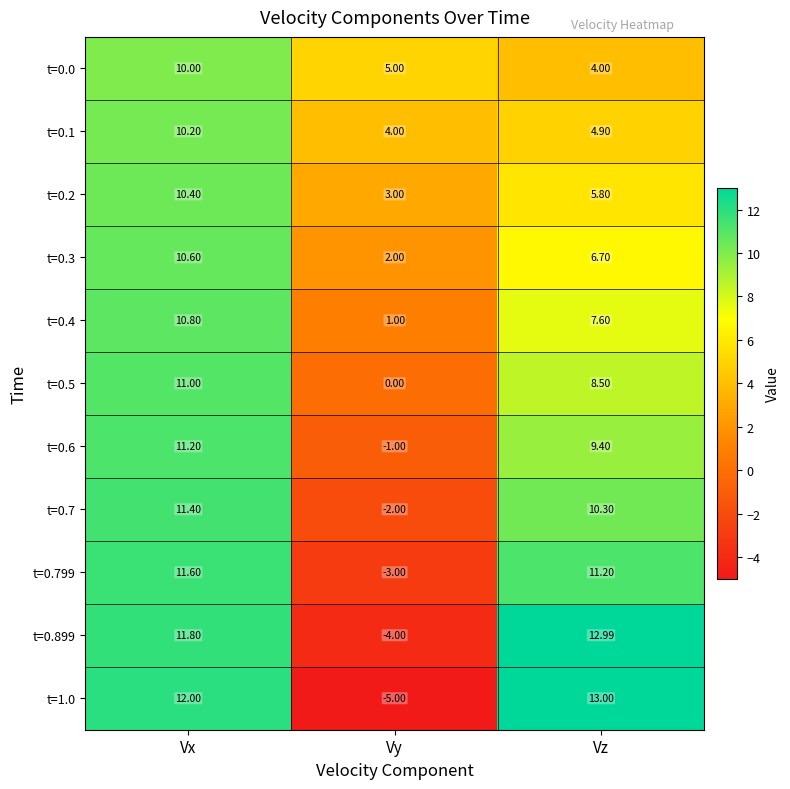

Where does the t=0.2 series first go above 5?

Vx